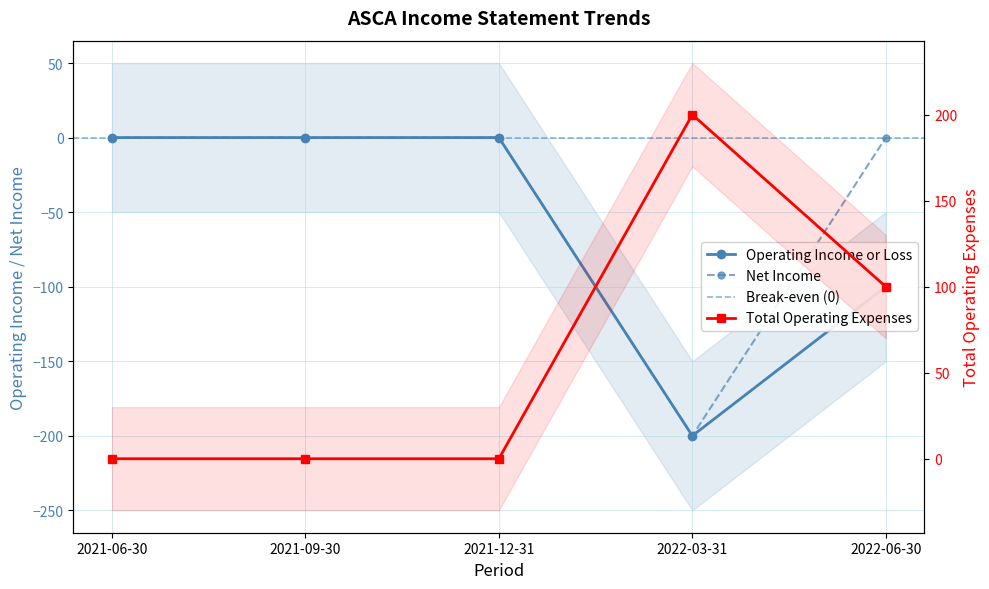

Reading left to right, transcribe all the data shown in this chart.

operating_income: 0	0	0	-200	-100
net_income: 0	0	0	-200	0
total_operating_expenses: 0	0	0	200	100